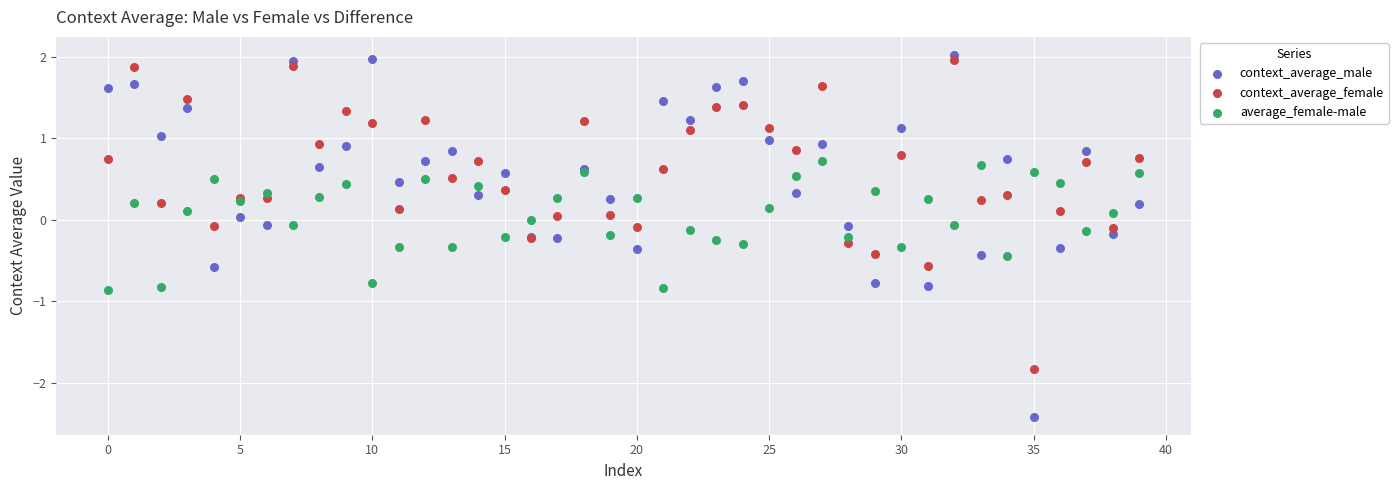

Which series reaches the minimum Y coordinate?

context_average_male